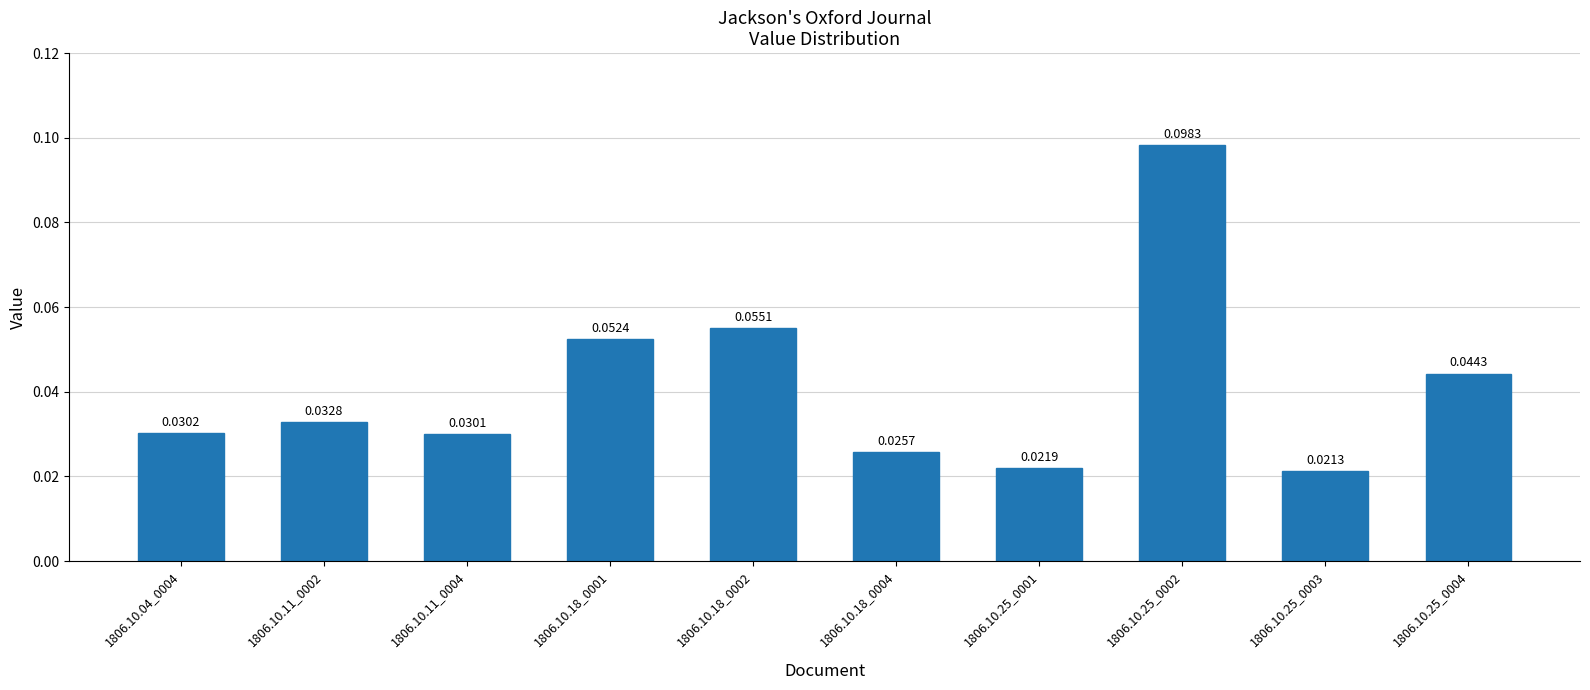

What is the sum of all values?

0.4